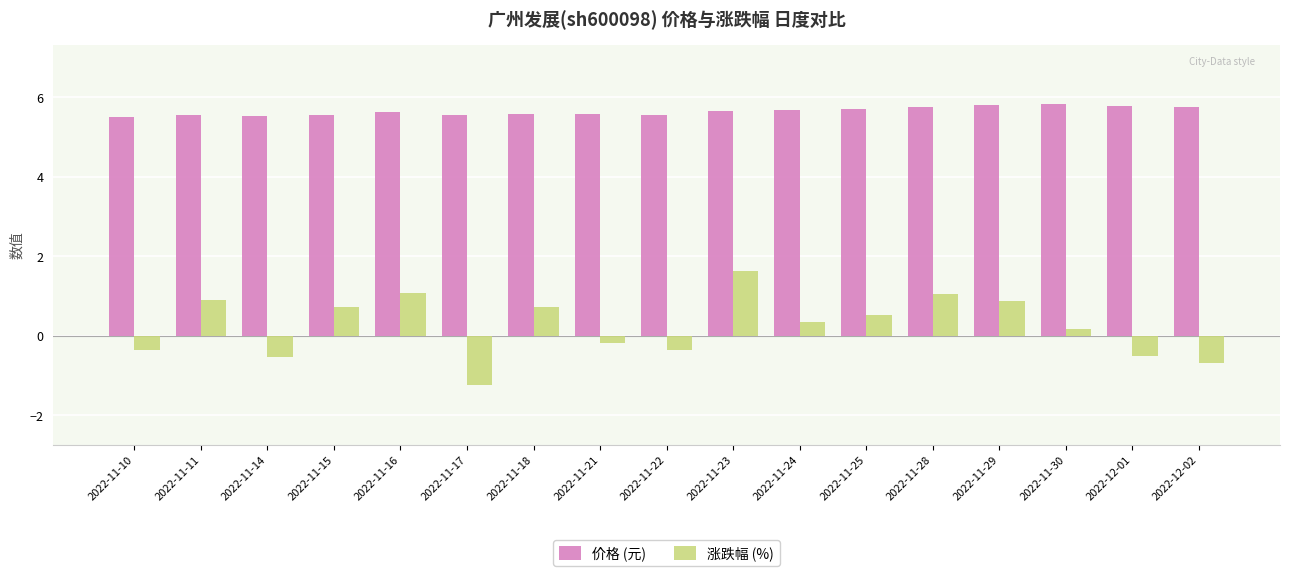

Which series has the largest range (max minus min)?

涨跌幅 (%)